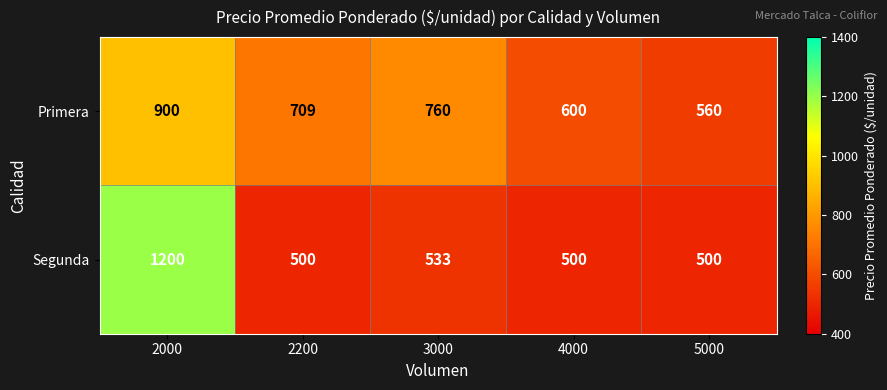

At how many categories does at least one series exceed 963?

1